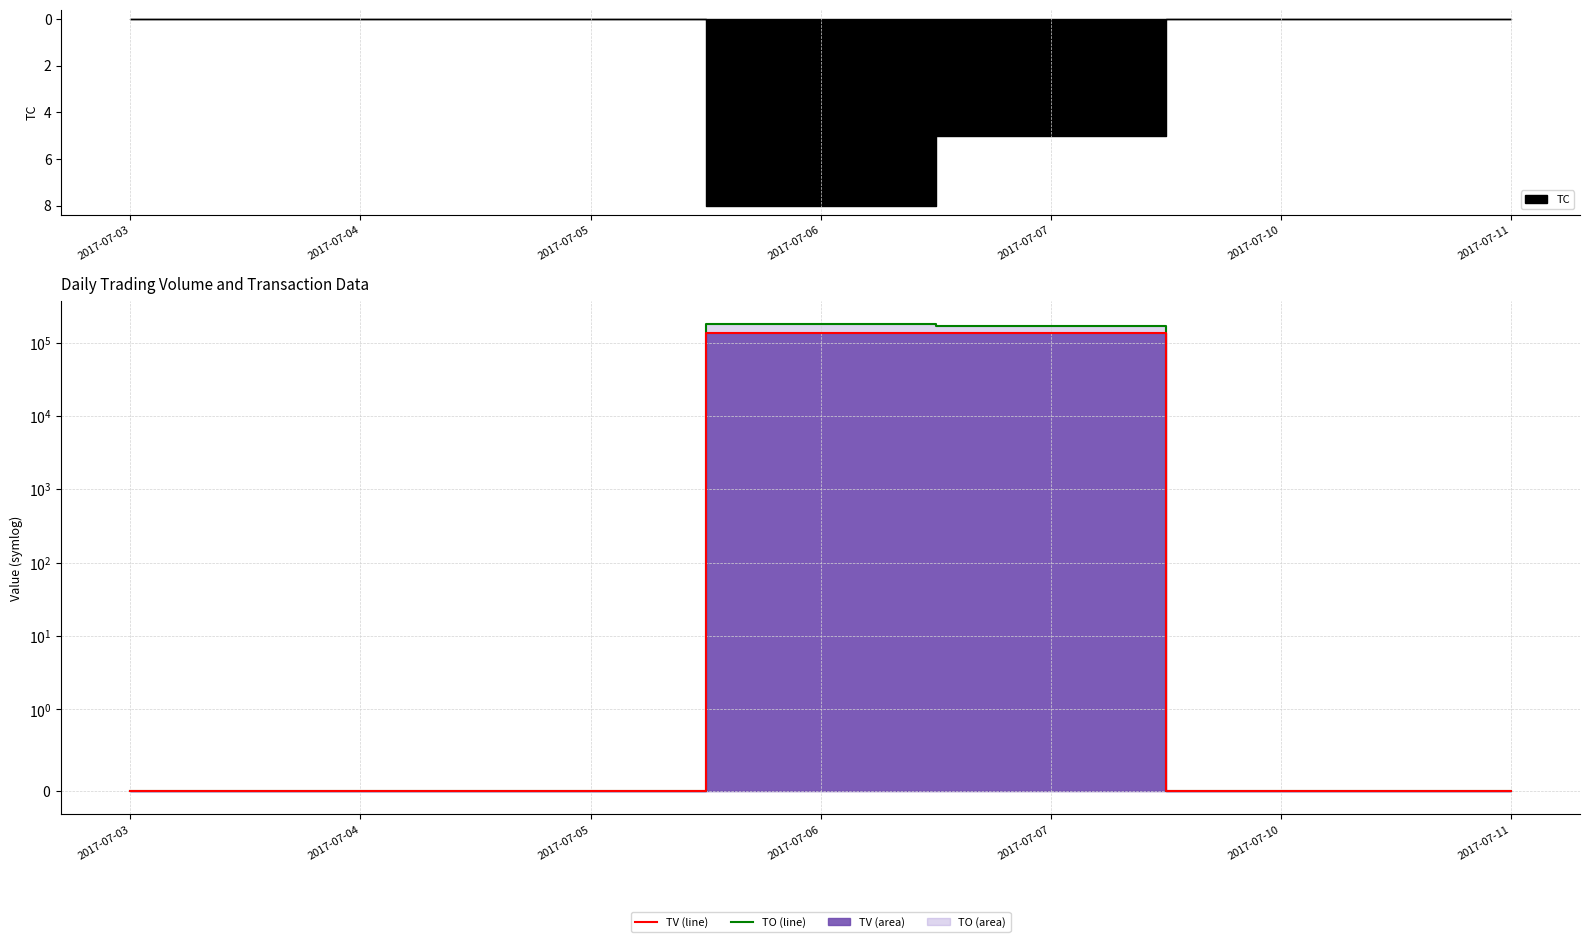

Where is TO (line) nearest to the value 88780?

2017-07-07